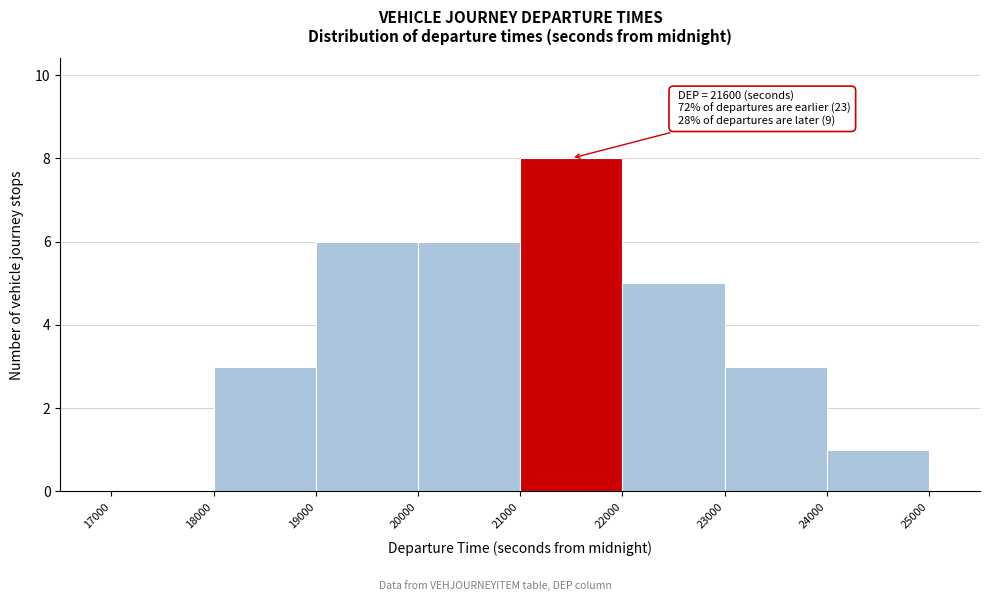

Over which range of the x-axis is the bar tallest?

21000 to 22000